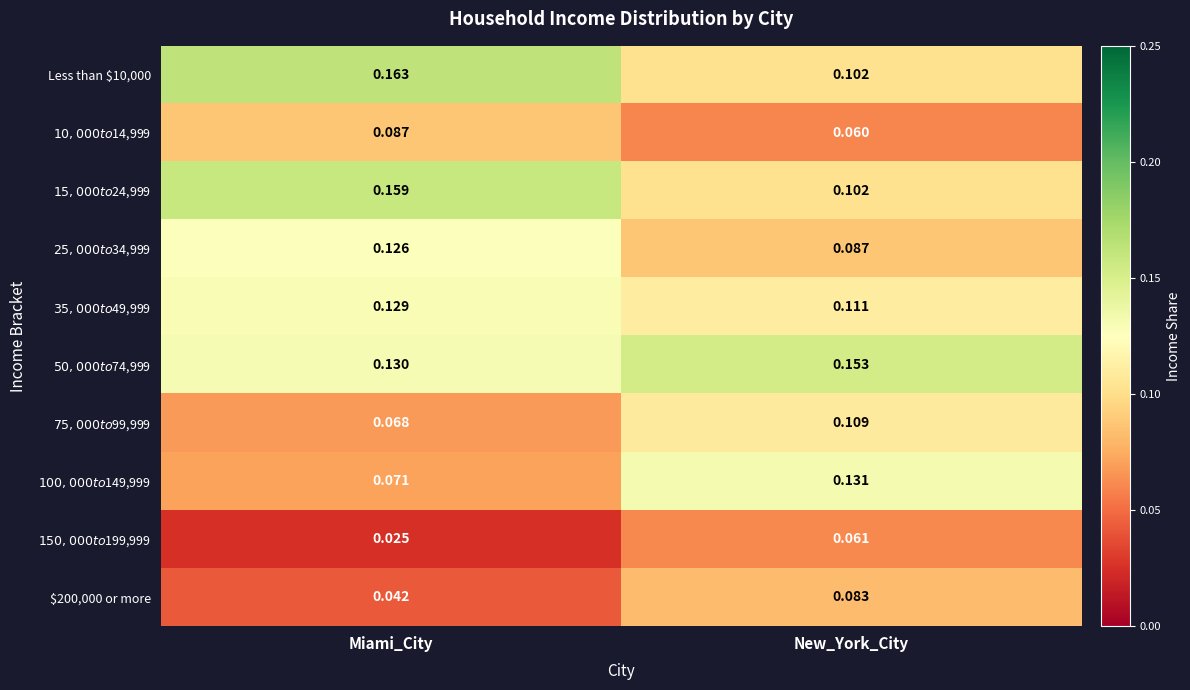

At which category is the sum across all series the highest?

Miami_City